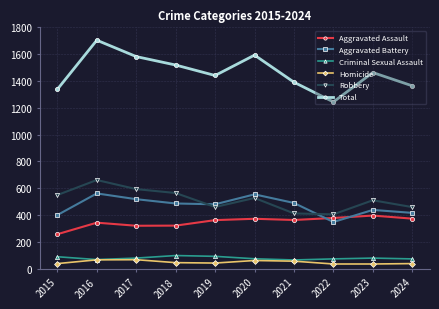

At how many categories does at least one series exceed 1419?

6